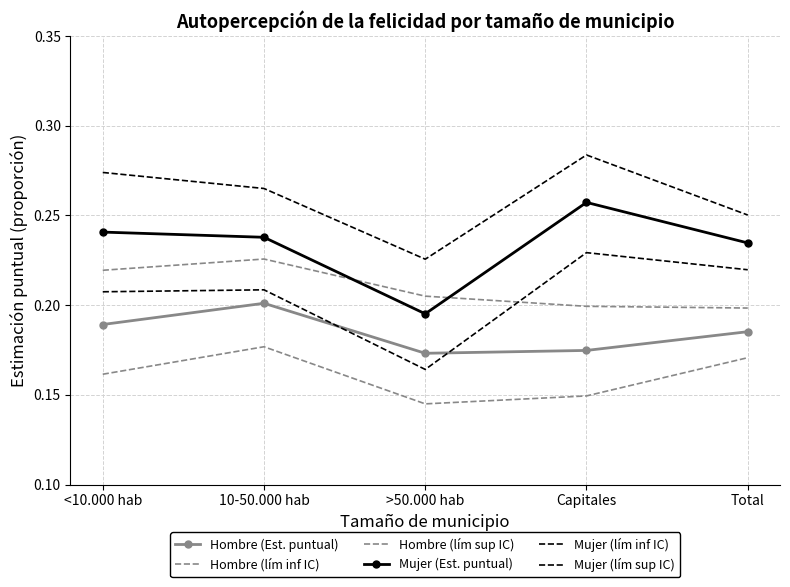

Which category has the lowest value in the Hombre (lím sup IC) series?

Total